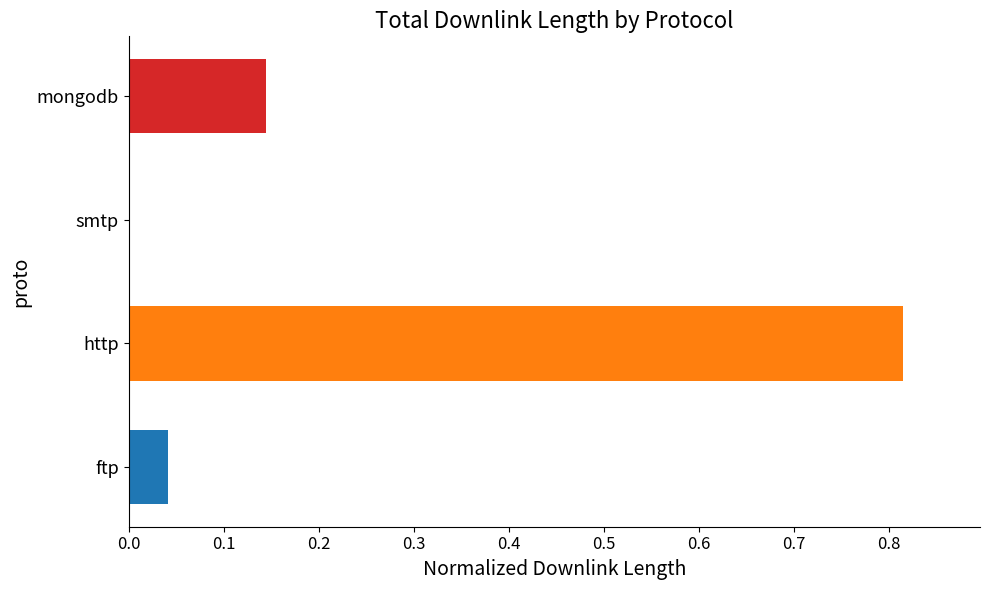

Which category has the highest value across all series?

http